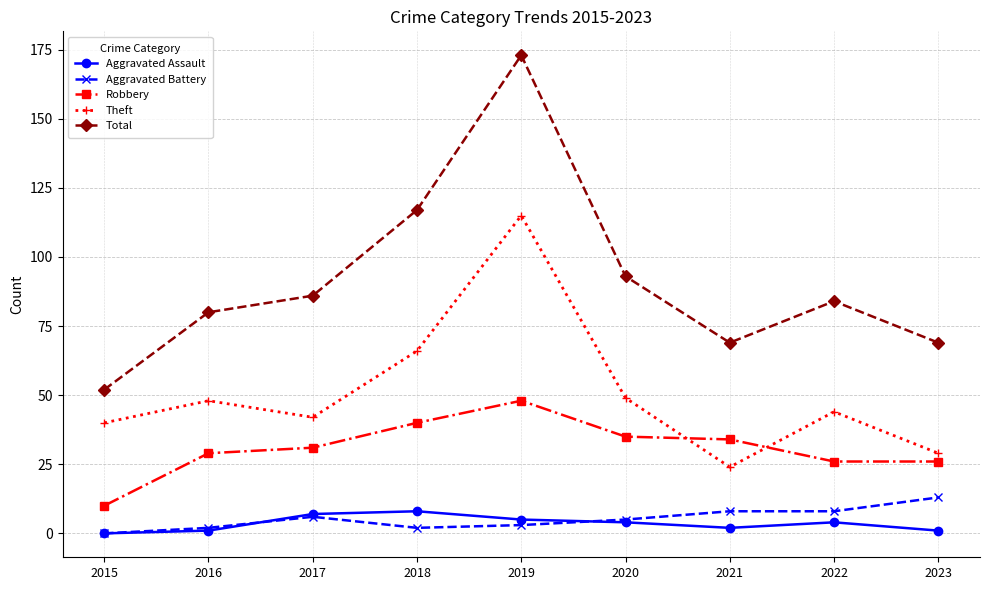

Where is Robbery nearest to the value 29?

2016